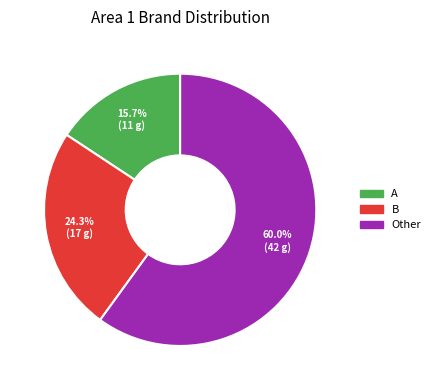

Which slice is the largest?

Other